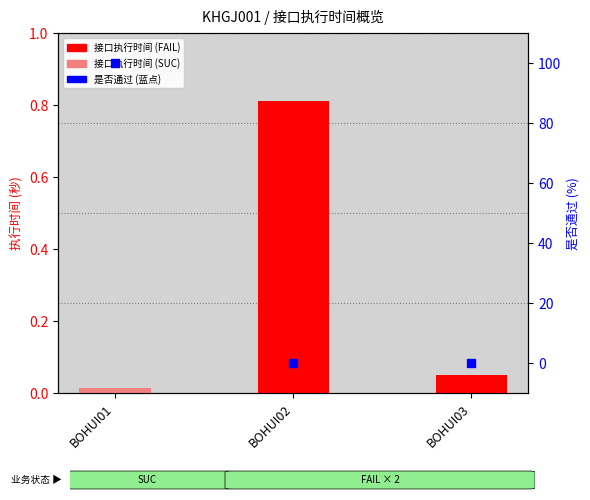

How many values in the 通过 (100%) / 失败 (0%) series exceed 0?

1